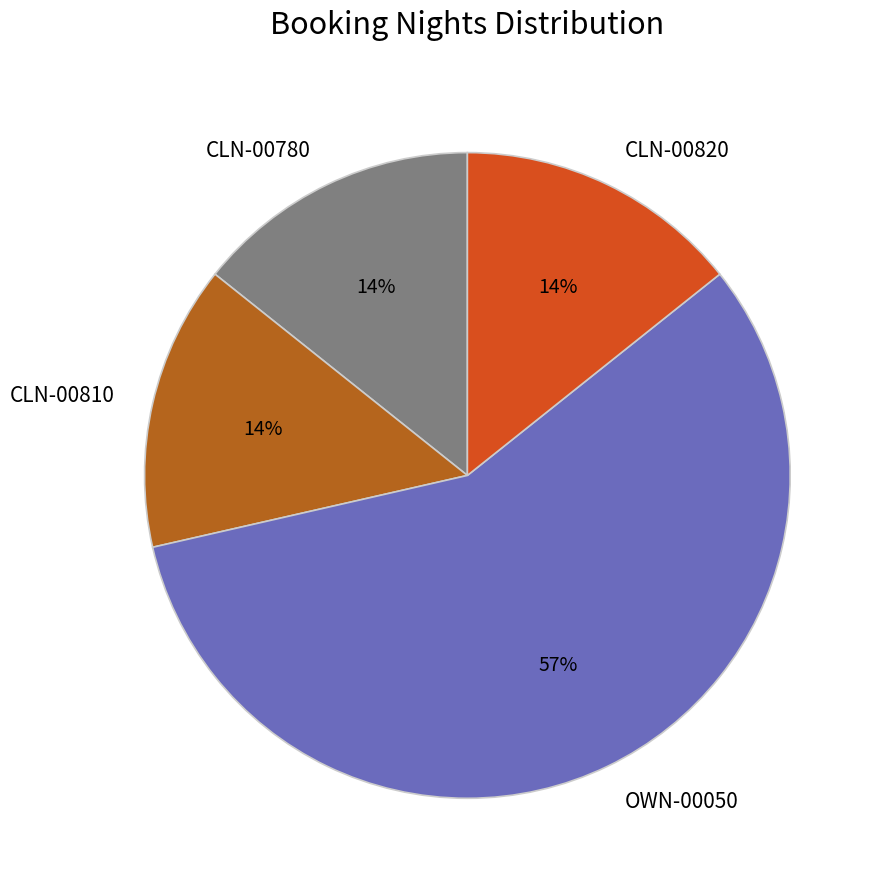

Does OWN-00050 represent more than half of the total?

Yes